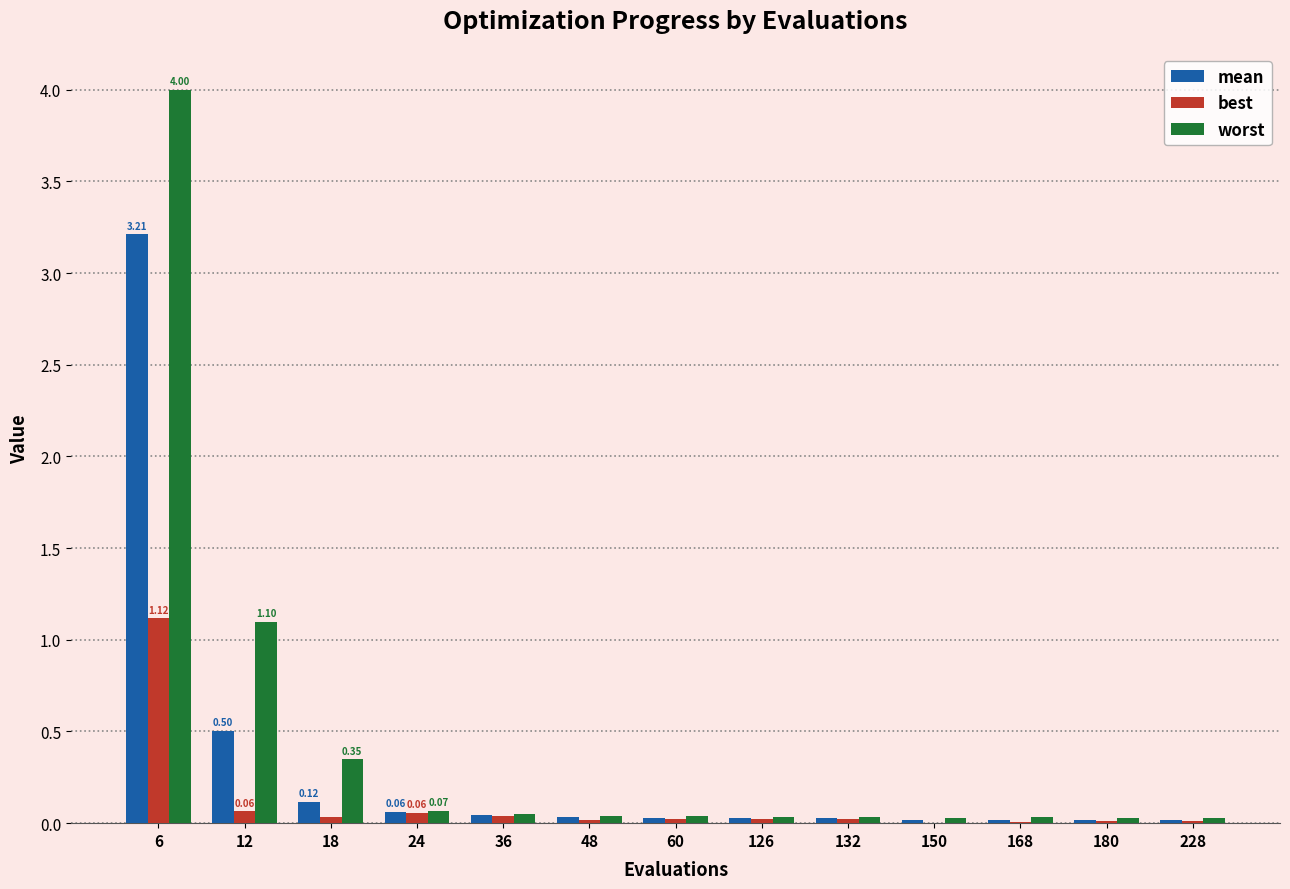

How many series are shown in this chart?

3